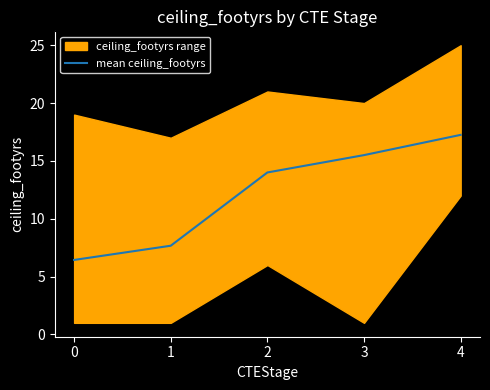

At which label is the value closest to 11?

2